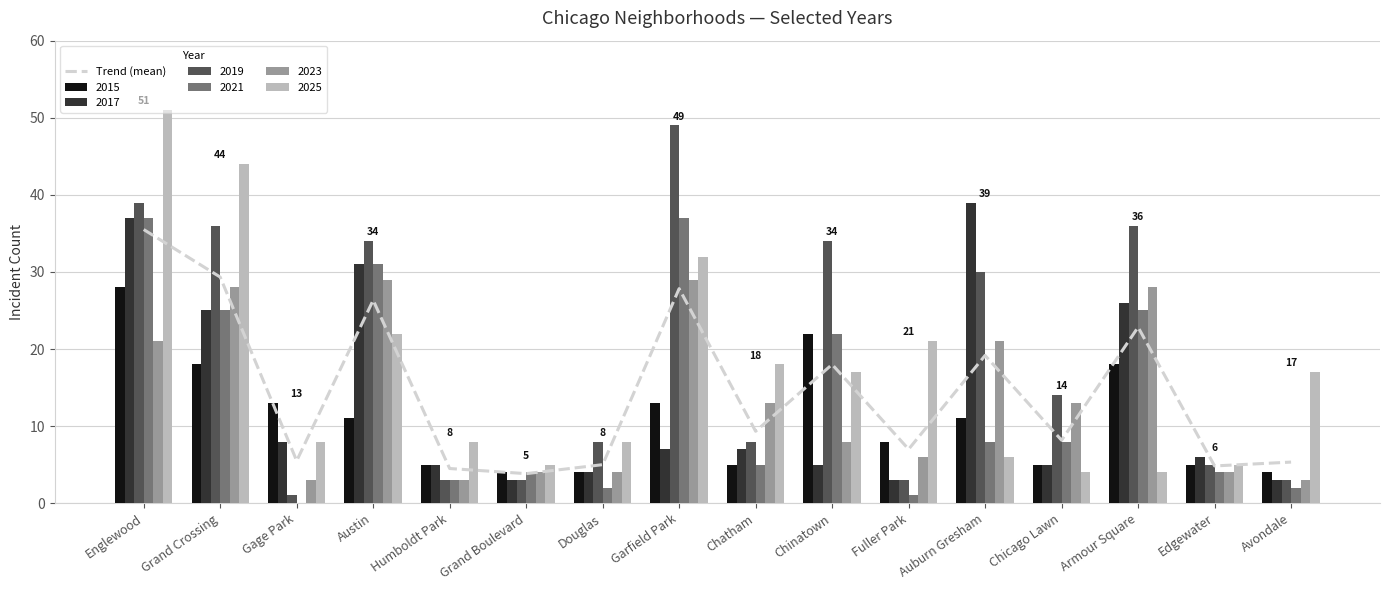

The value at Grand Boulevard is 2.4. True or false?

False